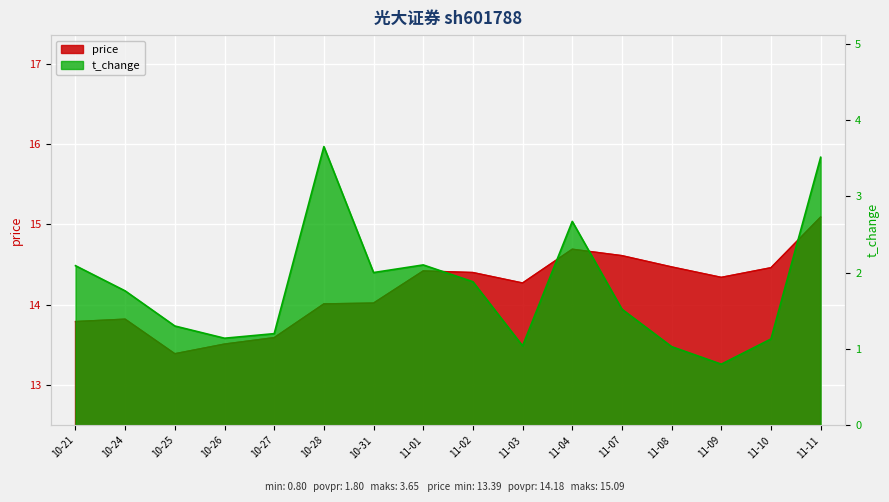

How many interior local peaks does the t_change series have?

3